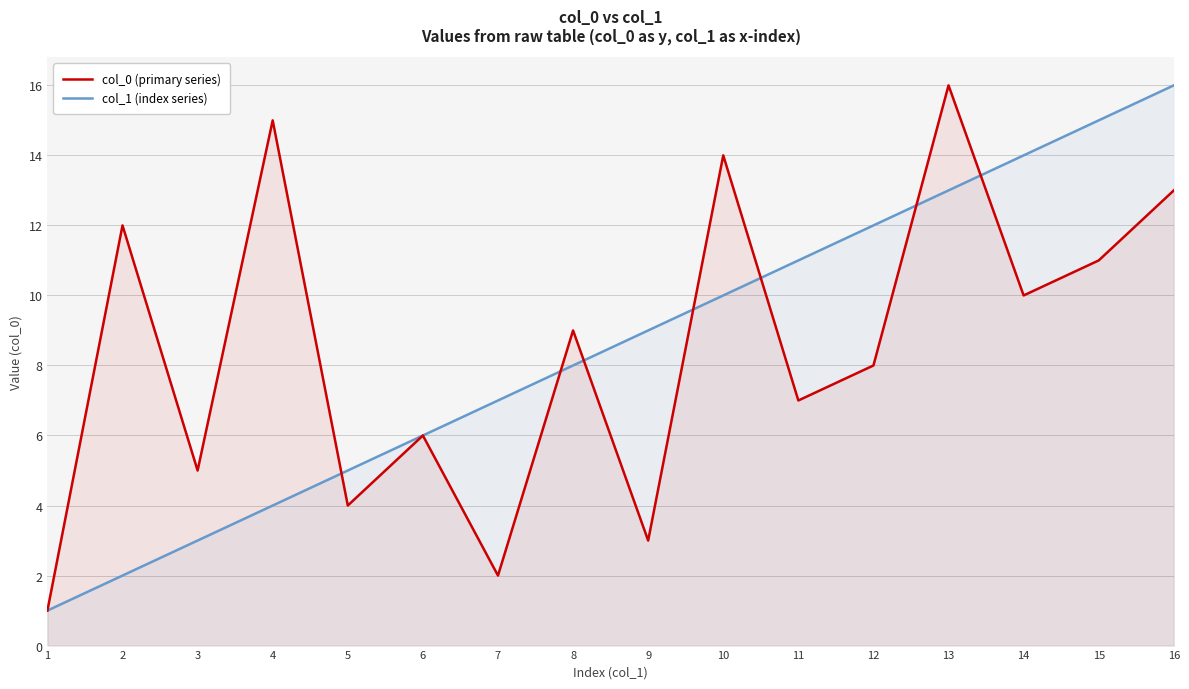

What is the sum of the col_1 (index series) values at 5 and 13?

18